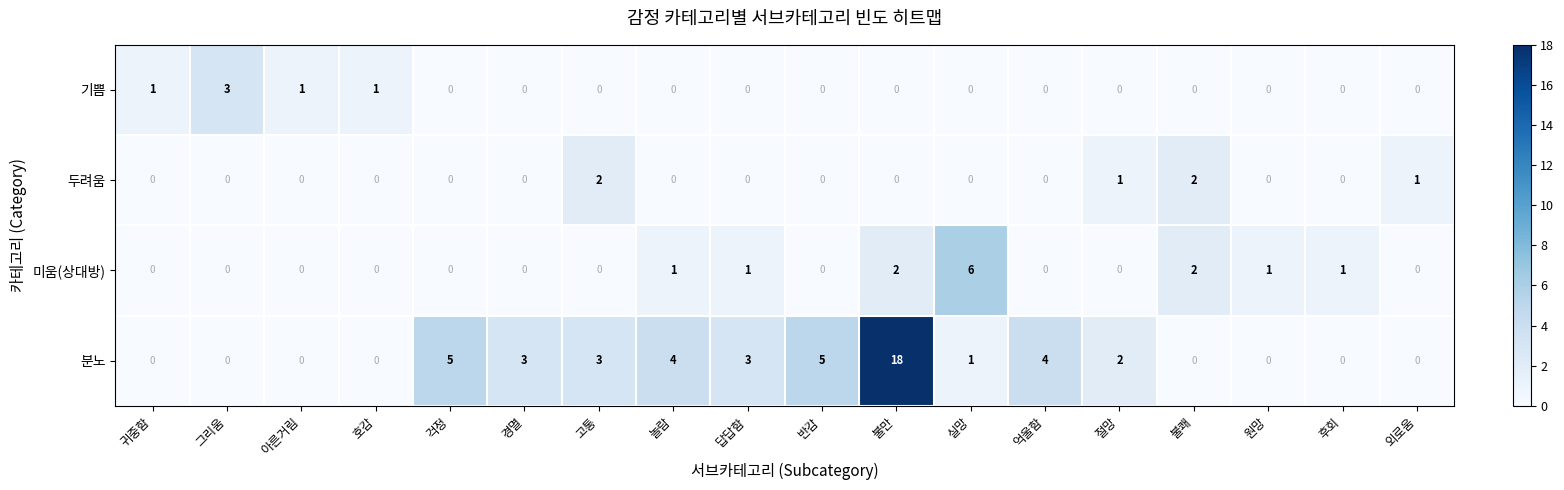

The value of 분노 at 걱정 is 5. True or false?

True